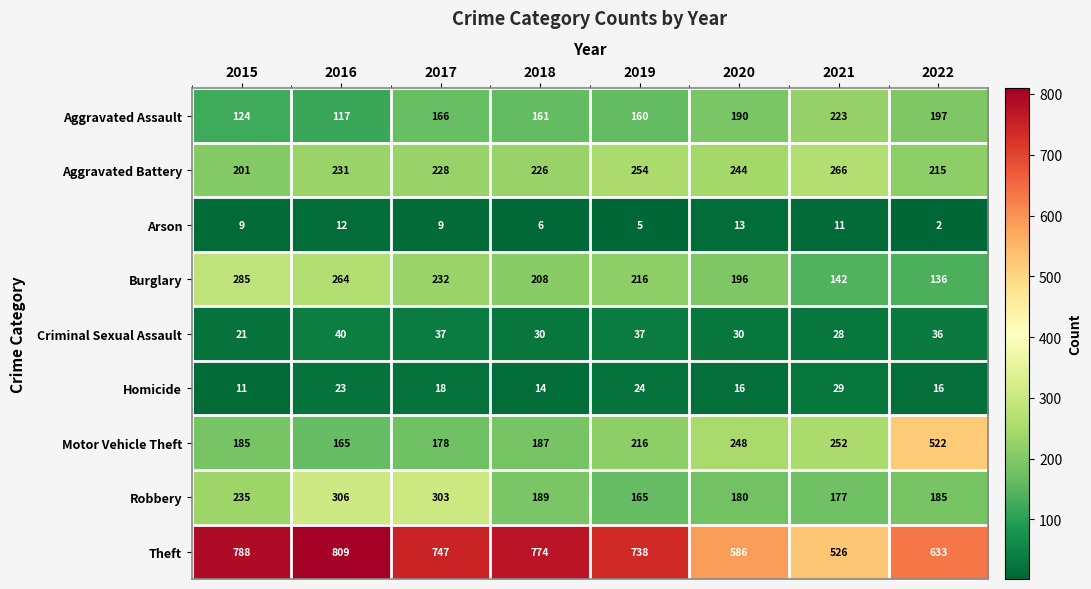

What is the difference between the highest and lowest values at 2017?

738